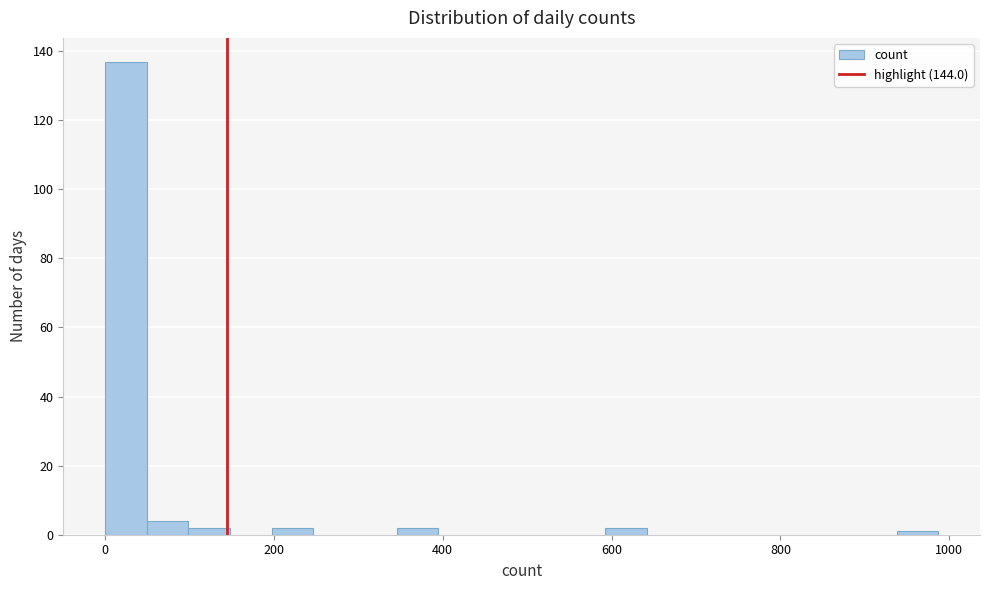

Around what value on the x-axis is the tallest bar? Give the approximate position of its centre, as read against the axis.

20